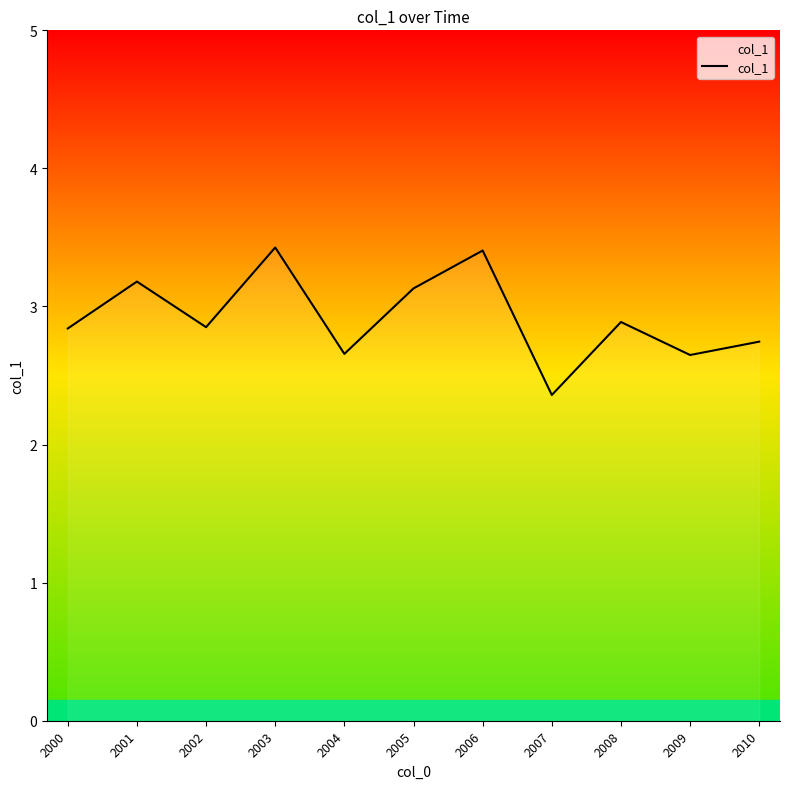

Where is the first local maximum?

2001